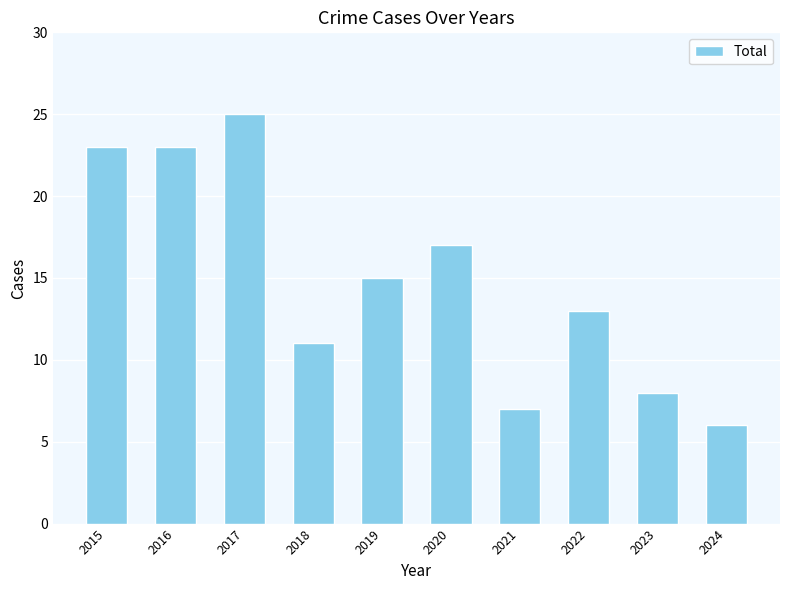

Which category has the highest value across all series?

2017